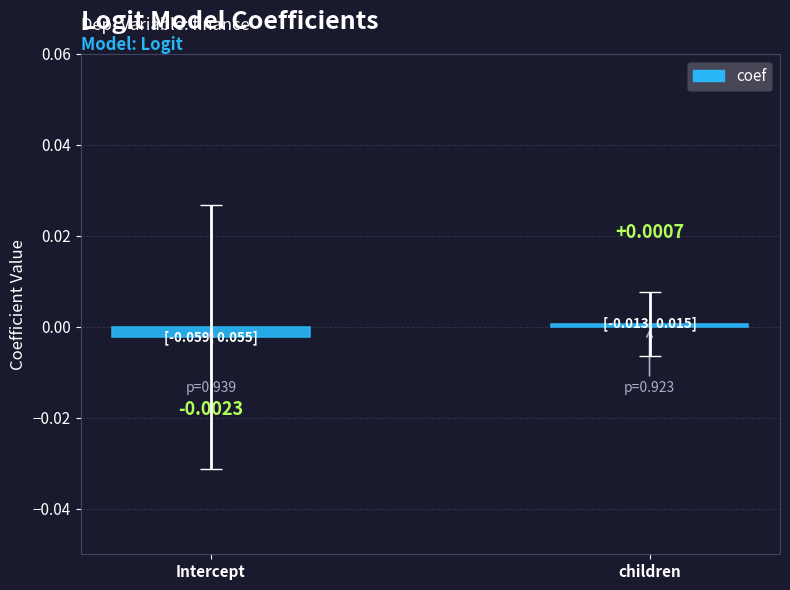

List the labels in order of value, largest first.

children, Intercept